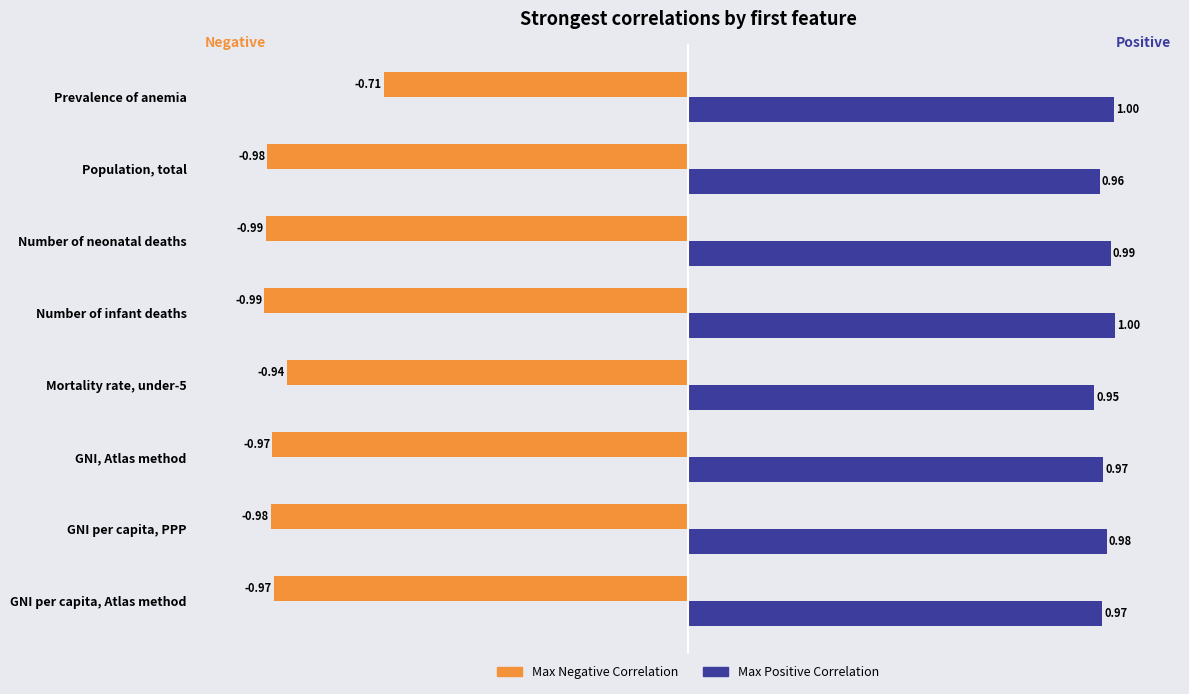

At which label does Max Positive Correlation reach its minimum?

Mortality rate, under-5